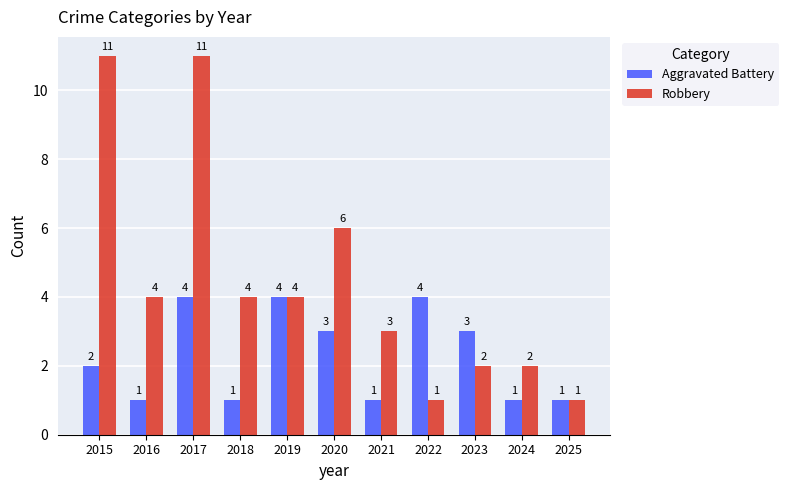

Reading left to right, what are all the values shown in this chart?

Aggravated Battery: 2	1	4	1	4	3	1	4	3	1	1
Robbery: 11	4	11	4	4	6	3	1	2	2	1